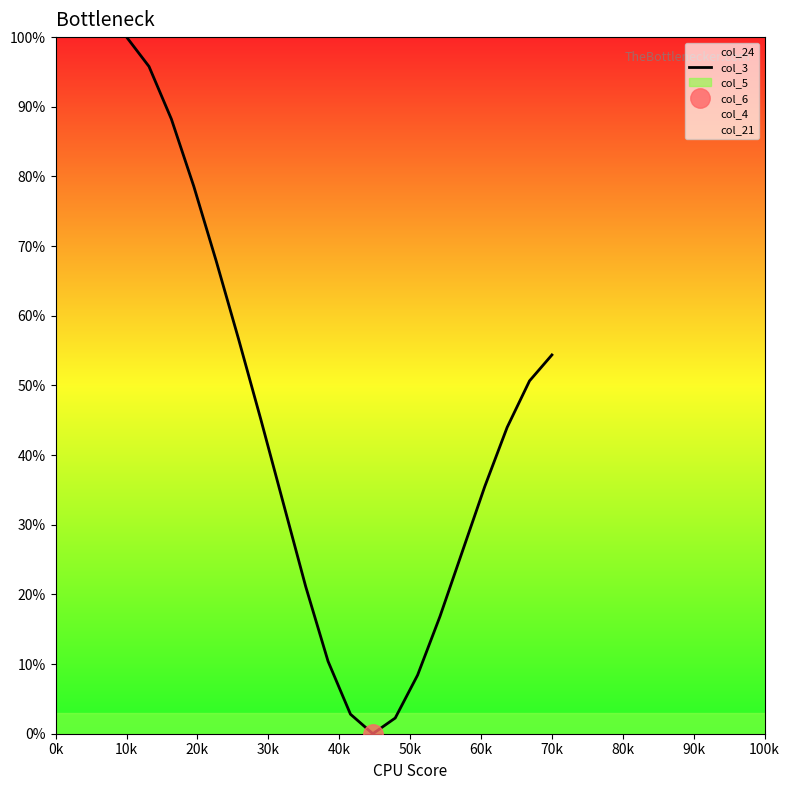

Is it true that col_3 equals 100.0 at 10k?

True